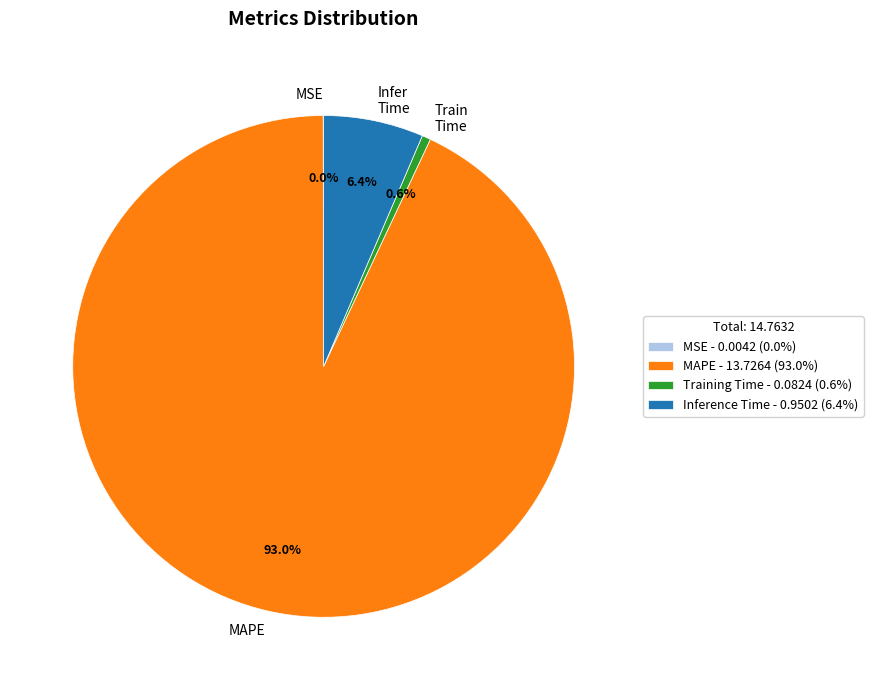

Do MAPE and Infer Time together represent more than half of the pie?

Yes